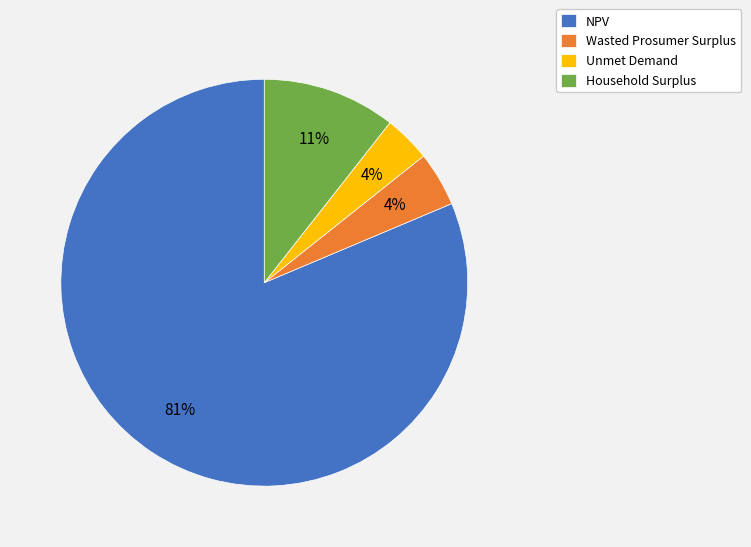

Which slice is the largest?

NPV